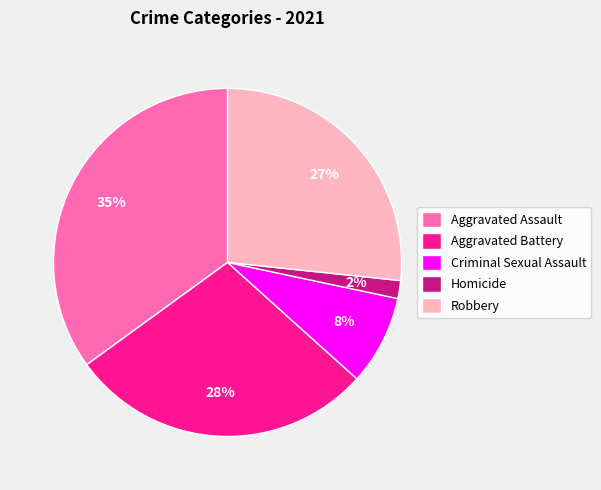

Approximately how many times larger is the value at Homicide compared to Aggravated Battery?

0.1